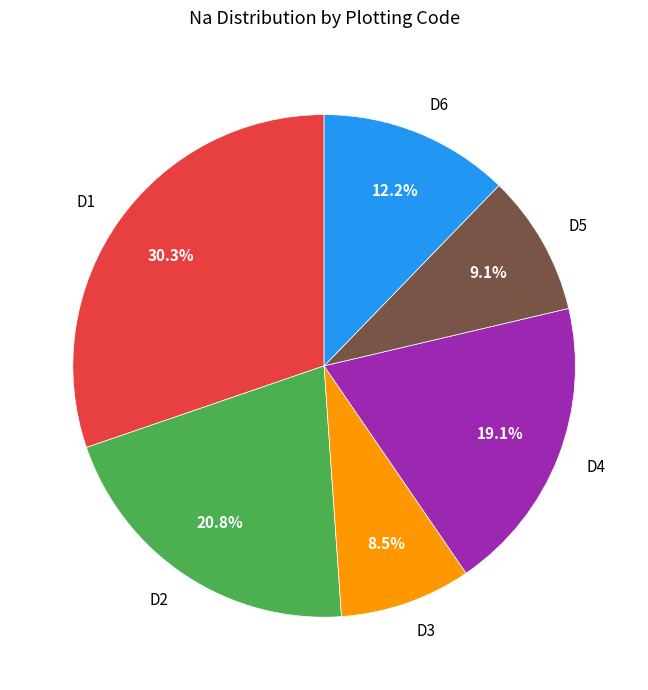

Do D1 and D6 together represent more than half of the pie?

No